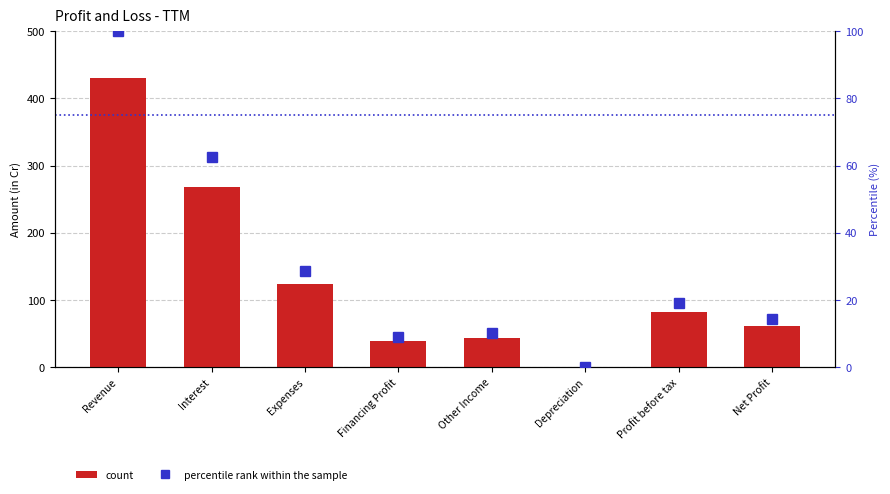

How many groups of bars are there?

8